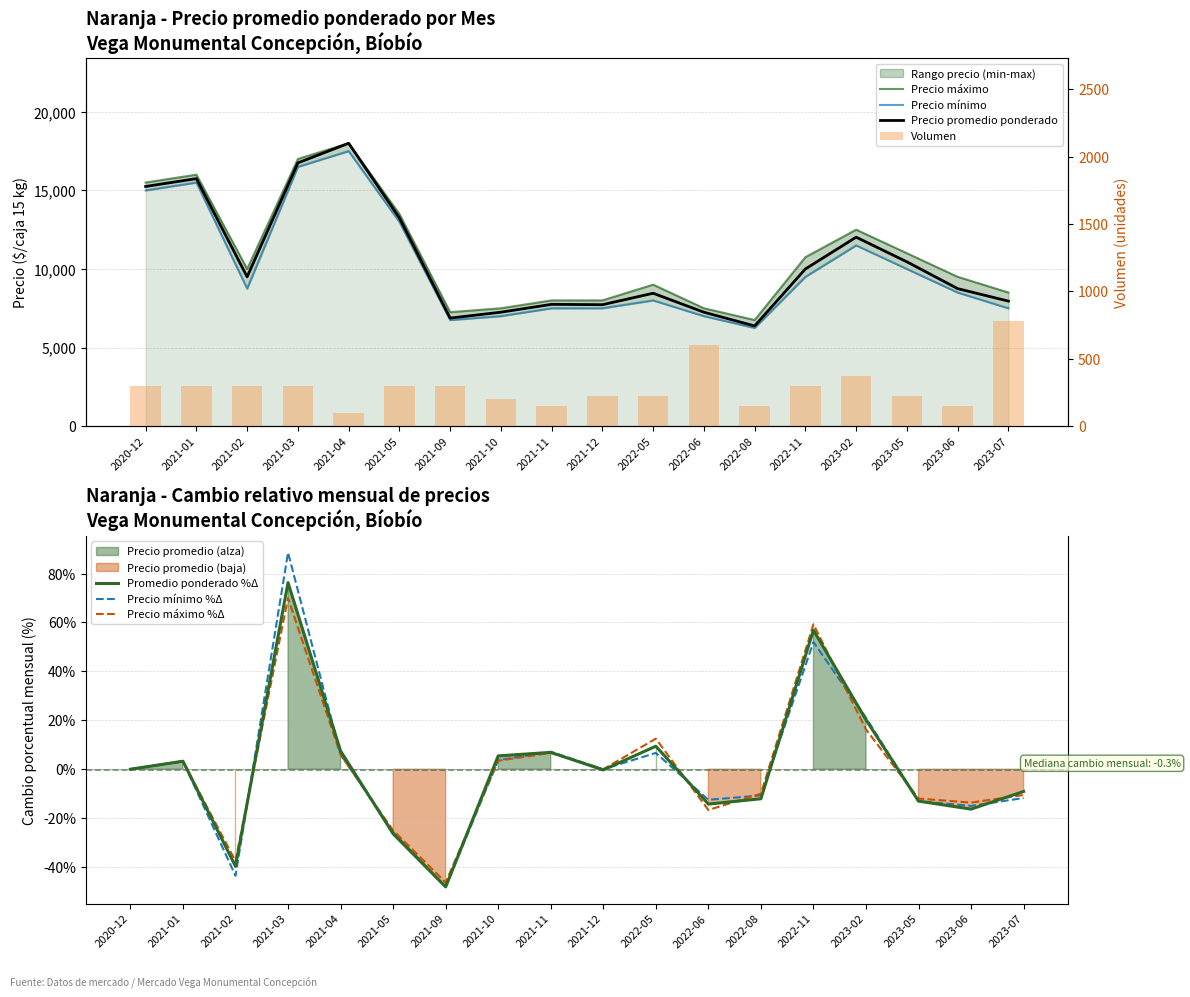

Reading left to right, what are all the values shown in this chart?

Precio promedio ponderado: 2020-12=15250	2021-01=15750	2021-02=9500	2021-03=16750	2021-04=18000	2021-05=13250	2021-09=6875	2021-10=7250	2021-11=7750	2021-12=7727	2022-05=8455	2022-06=7250	2022-08=6375	2022-11=10000	2023-02=12023	2023-05=10455	2023-06=8750	2023-07=7955
Precio mínimo: 2020-12=15000	2021-01=15500	2021-02=8750	2021-03=16500	2021-04=17500	2021-05=13000	2021-09=6750	2021-10=7000	2021-11=7500	2021-12=7500	2022-05=8000	2022-06=7000	2022-08=6250	2022-11=9500	2023-02=11500	2023-05=10000	2023-06=8500	2023-07=7500
Precio máximo: 2020-12=15500	2021-01=16000	2021-02=10000	2021-03=17000	2021-04=18000	2021-05=13500	2021-09=7250	2021-10=7500	2021-11=8000	2021-12=8000	2022-05=9000	2022-06=7500	2022-08=6750	2022-11=10750	2023-02=12500	2023-05=11000	2023-06=9500	2023-07=8500